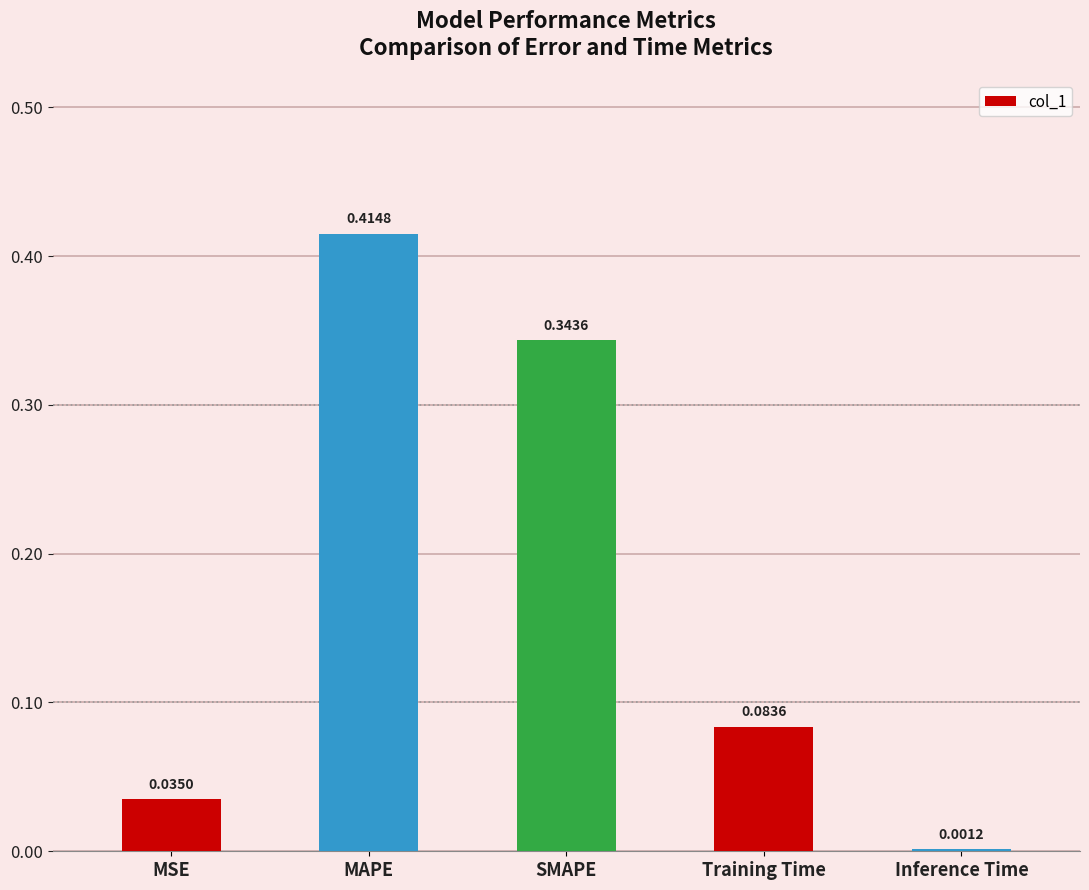

Between SMAPE and MSE, which is larger?

SMAPE